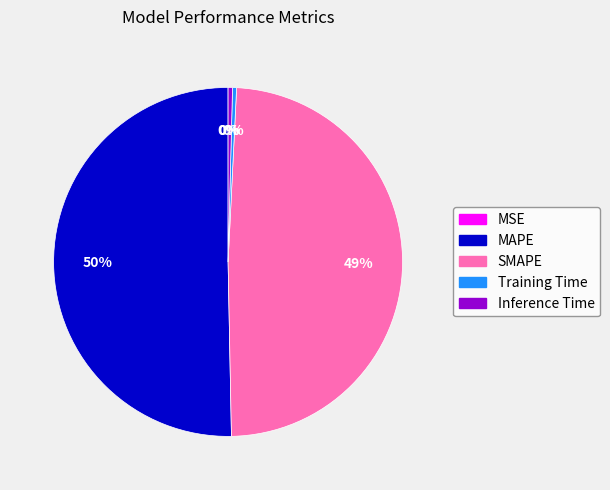

What is the majority slice?

MAPE